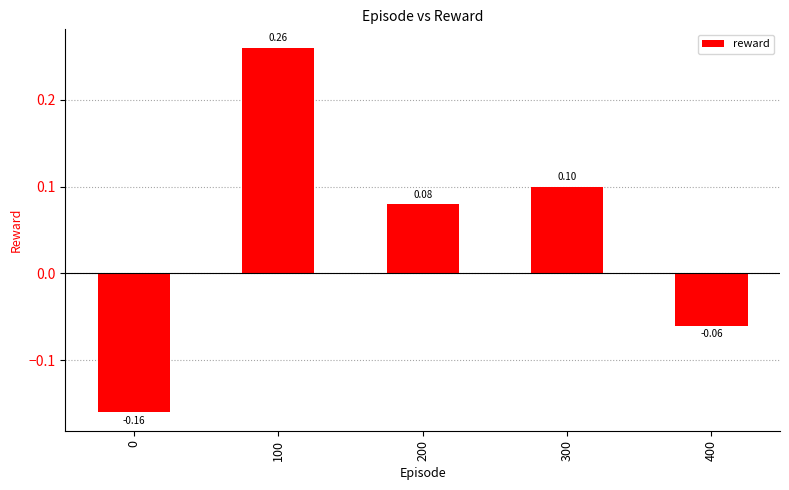

What is the difference between the maximum and minimum values?

0.4